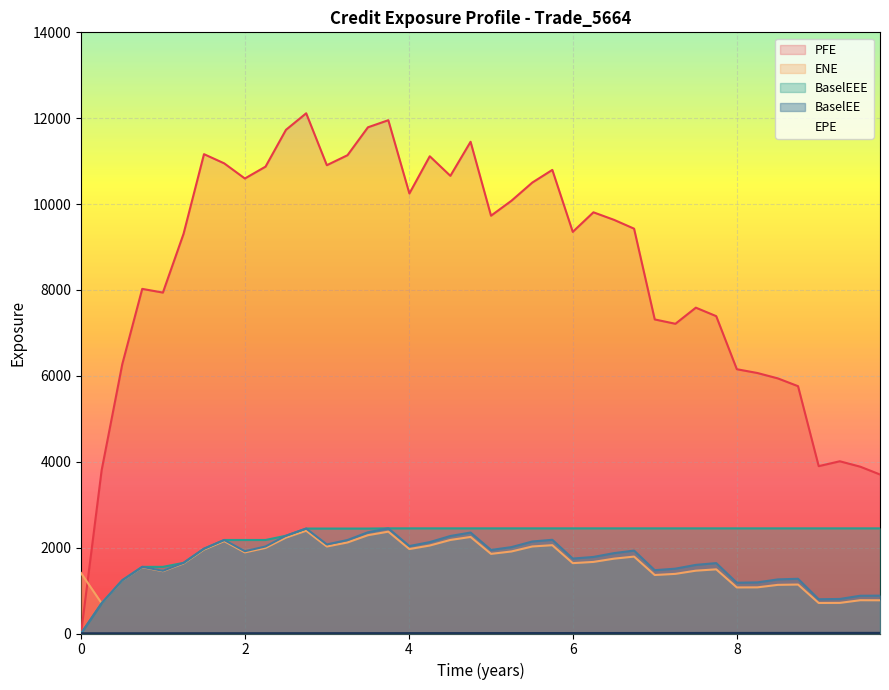

What is the difference between the maximum and minimum values in the ENE series?

1689.4